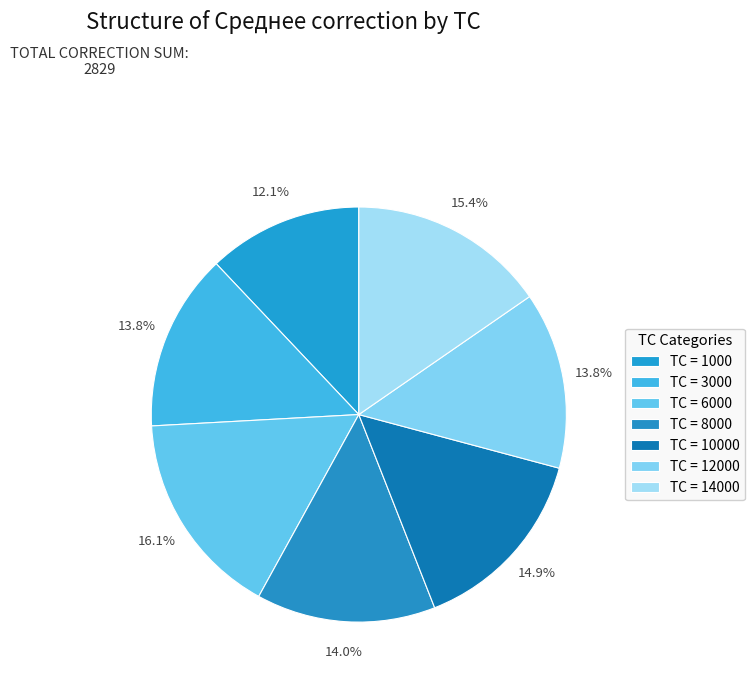

Which category has the smallest portion of the pie?

1000